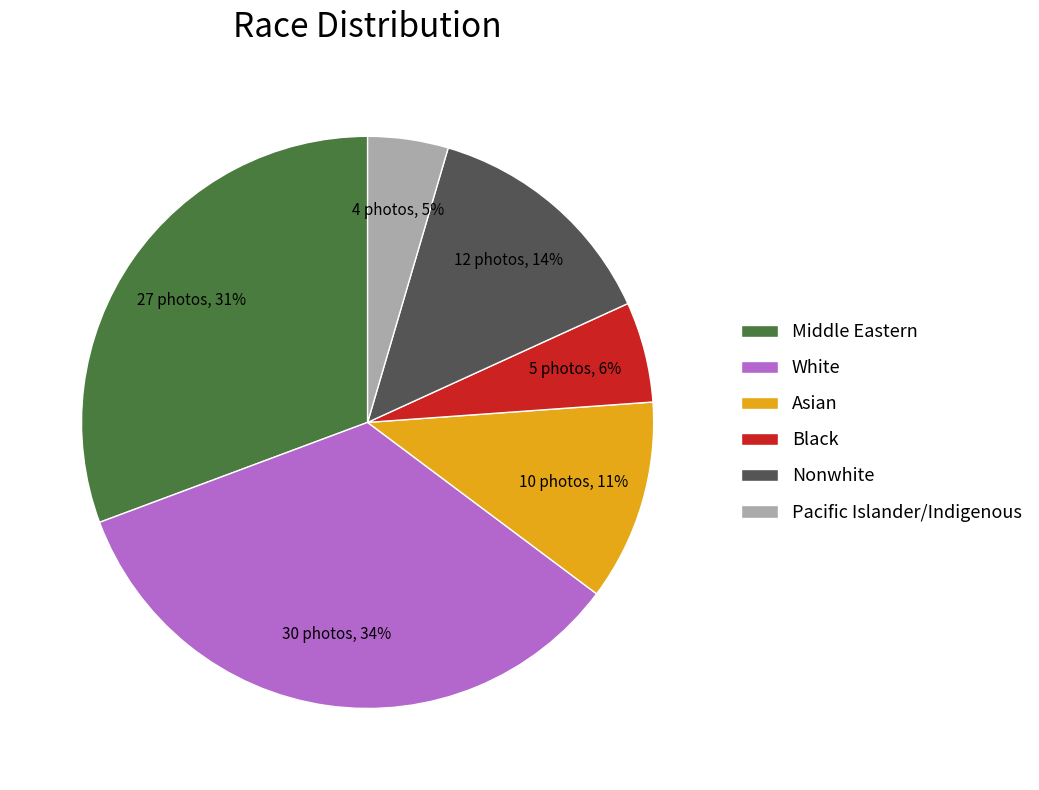

To the nearest percent, what is the average slice percentage?

17%